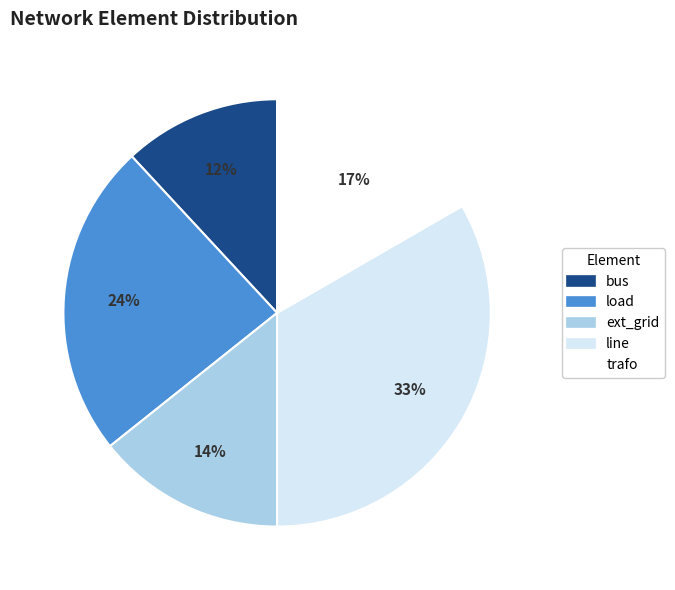

To the nearest percent, what percentage of the pie is trafo?

17%